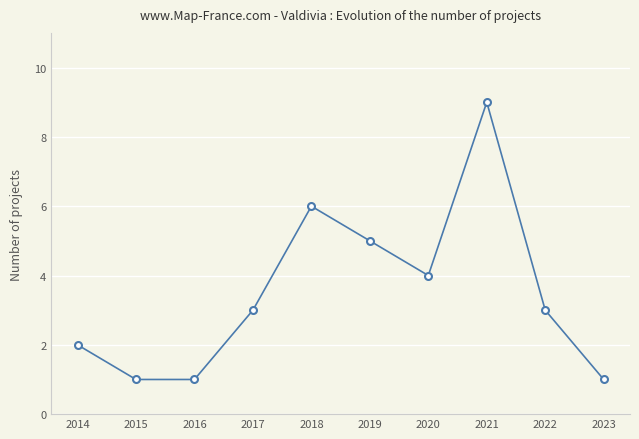

How many values are between 1 and 5?

8